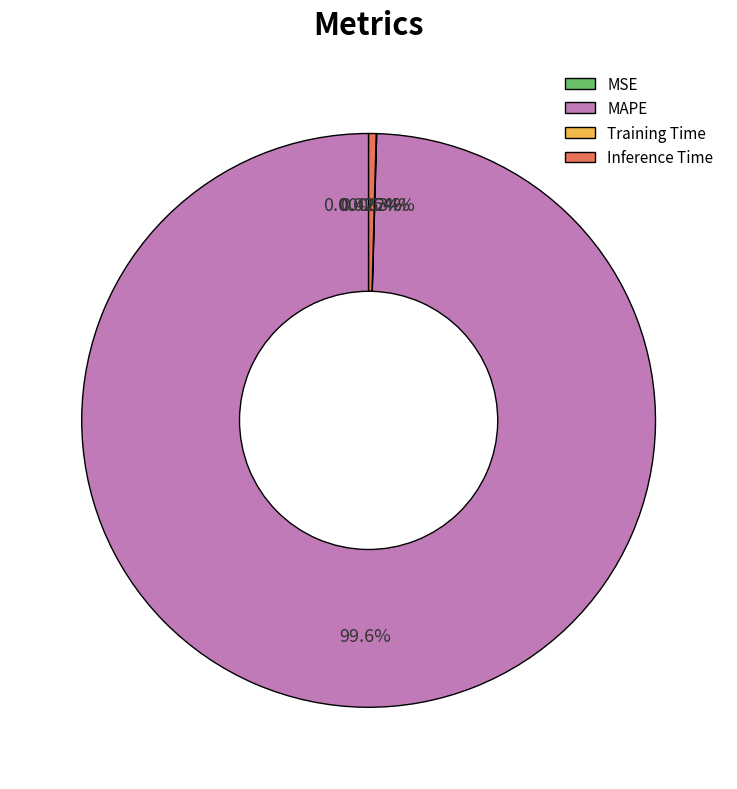

Approximately how many times larger is the value at MAPE compared to Inference Time?

235.9